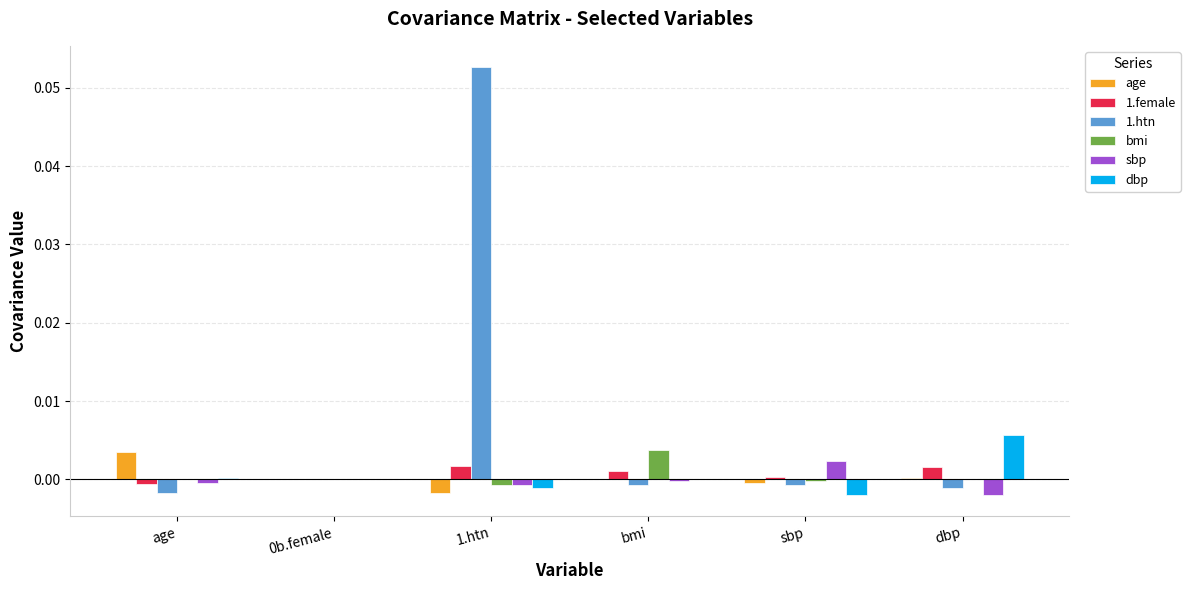

Which label corresponds to the largest value in the chart?

1.htn